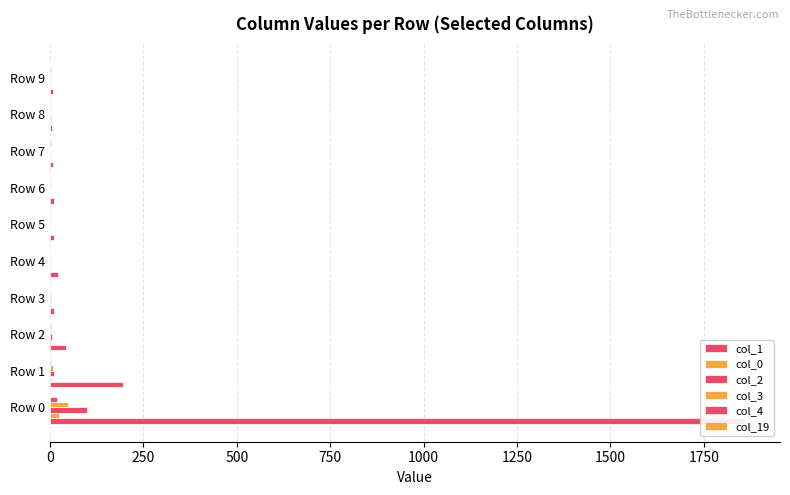

What is the value of the col_4 bar at the 4th from the left?

1